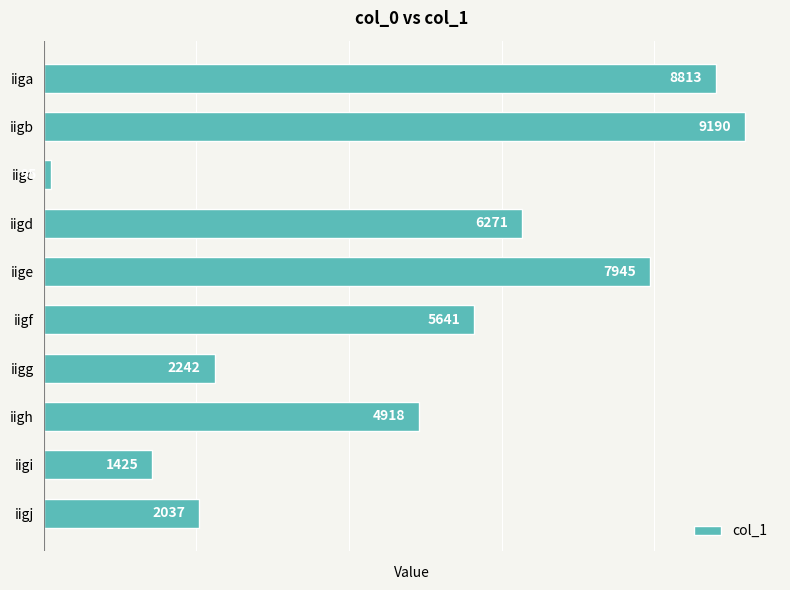

Which label corresponds to the smallest value in the chart?

iigc